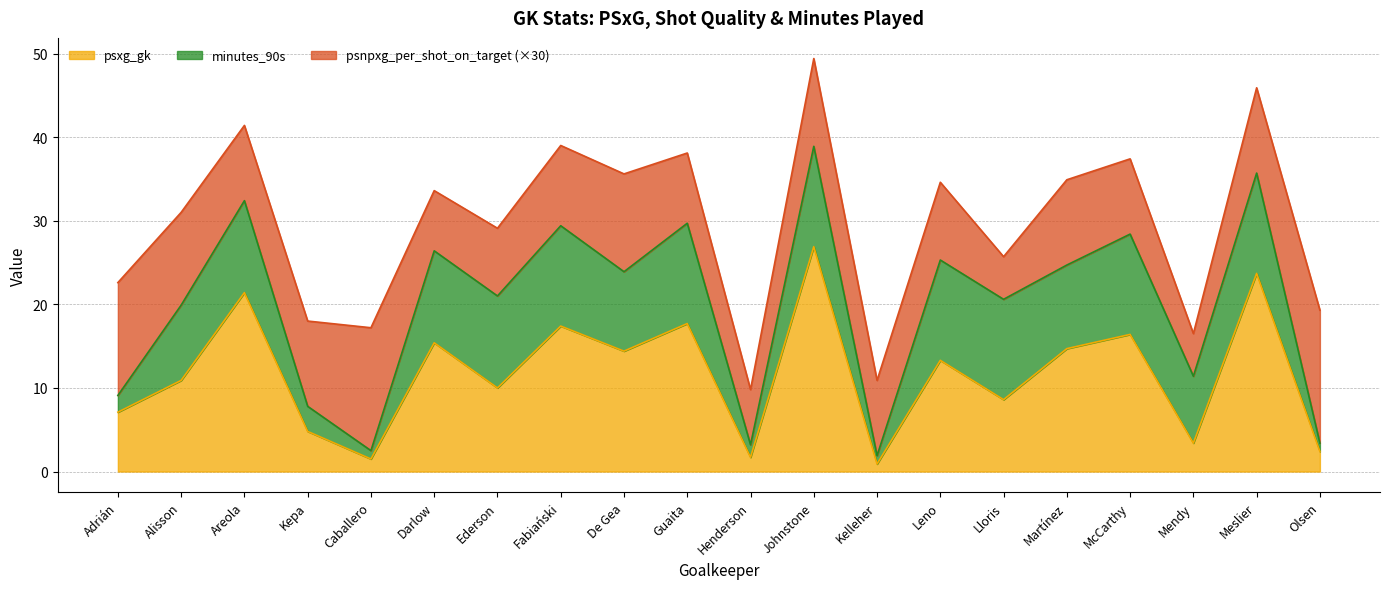

Reading right to left, extract all data points from this chart.

psxg_gk: 2.4	23.7	3.4	16.4	14.7	8.6	13.3	0.9	26.9	1.7	17.7	14.4	17.4	10.0	15.4	1.5	4.8	21.4	10.9	7.1
psnpxg_per_shot_on_target_against: 0.5	0.3	0.2	0.3	0.3	0.2	0.3	0.3	0.3	0.2	0.3	0.4	0.3	0.3	0.2	0.5	0.3	0.3	0.4	0.5
minutes_90s: 1.0	12.0	8.0	12.0	10.0	12.0	12.0	1.0	12.0	1.5	12.0	9.5	12.0	11.0	11.0	1.0	3.0	11.0	9.0	2.0